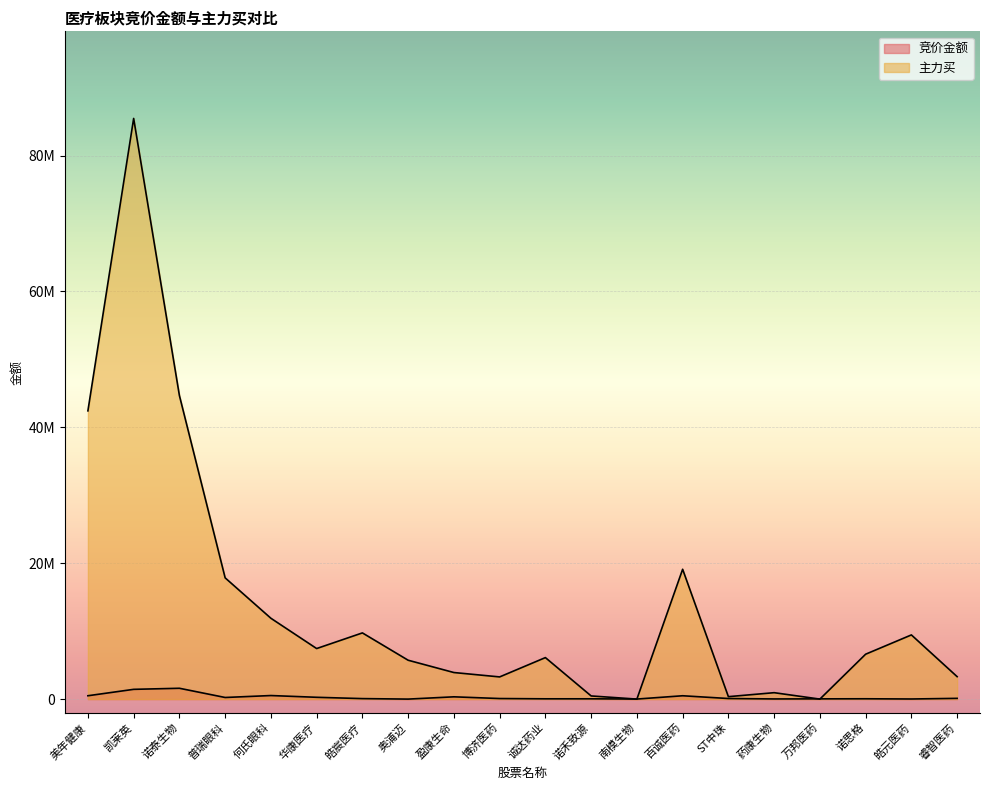

What is the label of the 12th point from the right?

盈康生命